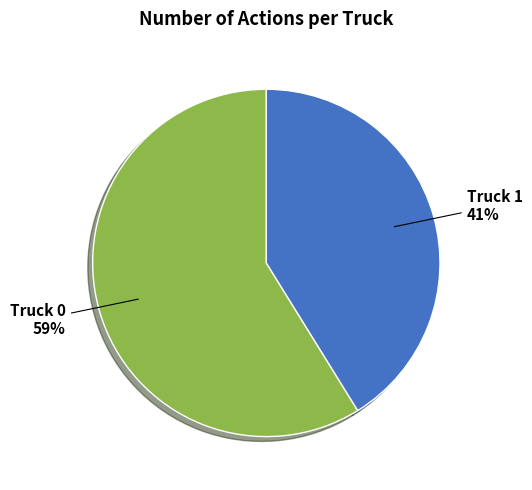

To the nearest percent, what portion does Truck 1 represent?

41%